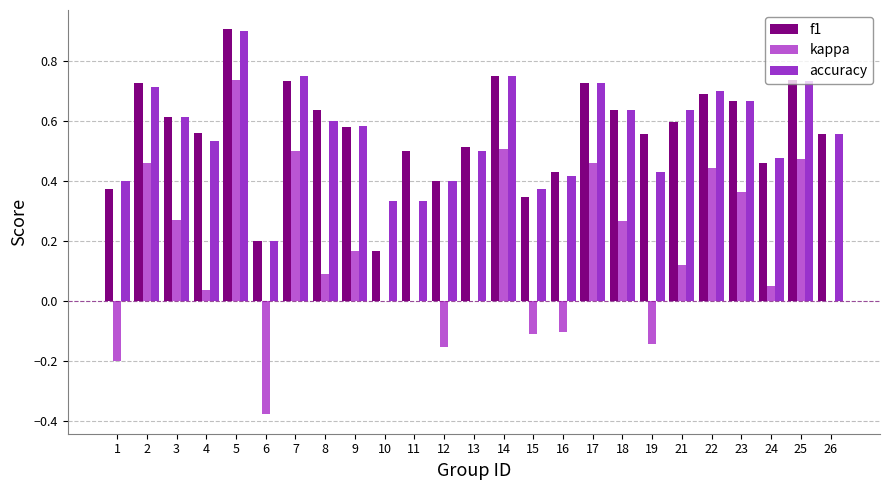

At which category is the sum across all series the highest?

5